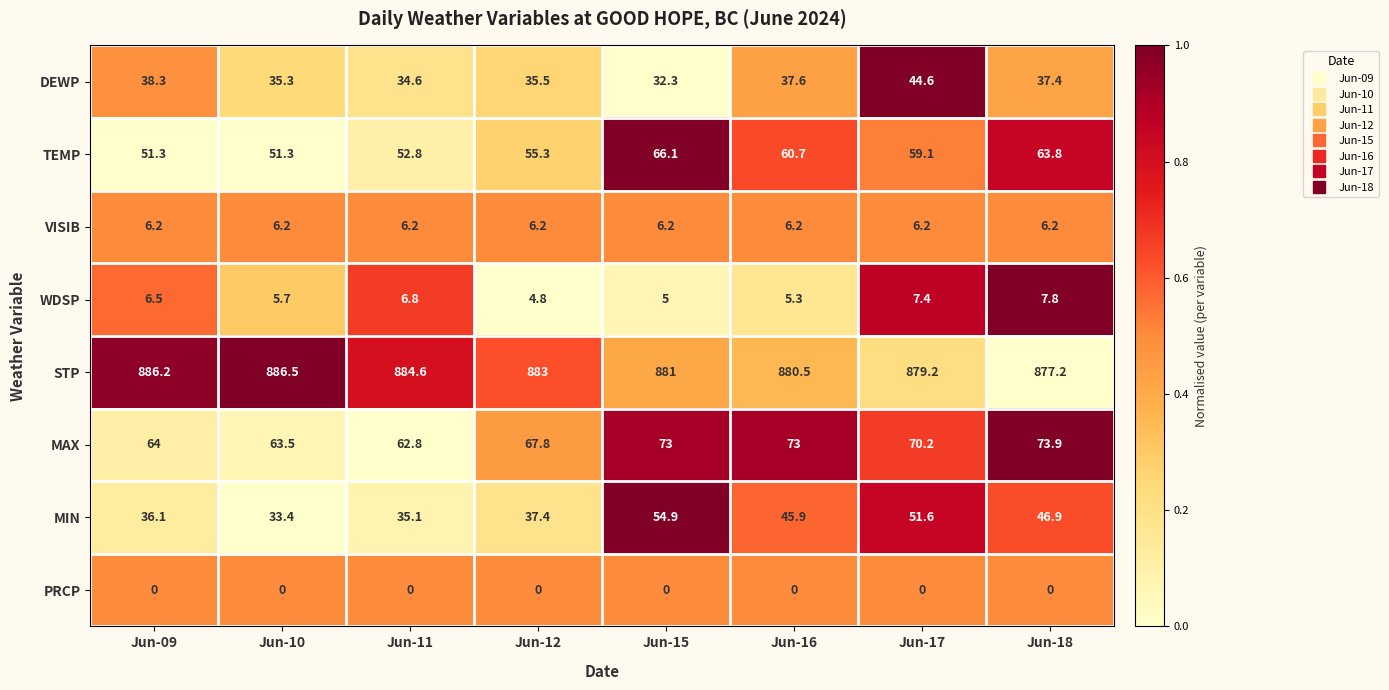

Between Jun-15 and Jun-16, which series saw the biggest shift?

MIN